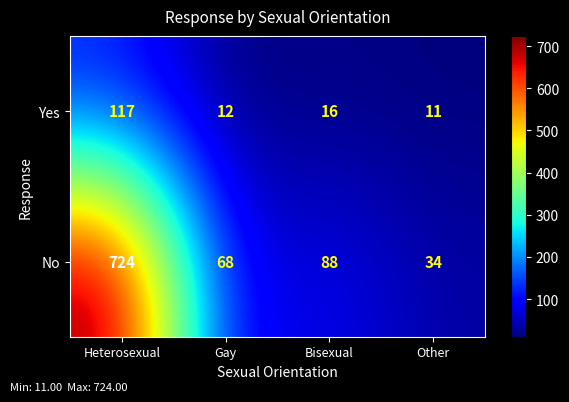

Rank the series by their average value, from highest to lowest.

No, Yes